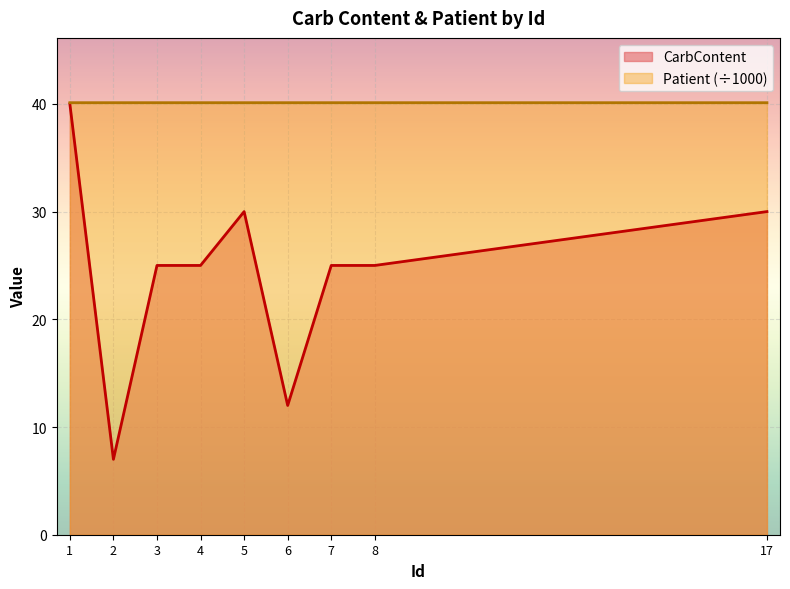

What is the spread (max minus min) of values at 8?

15.1